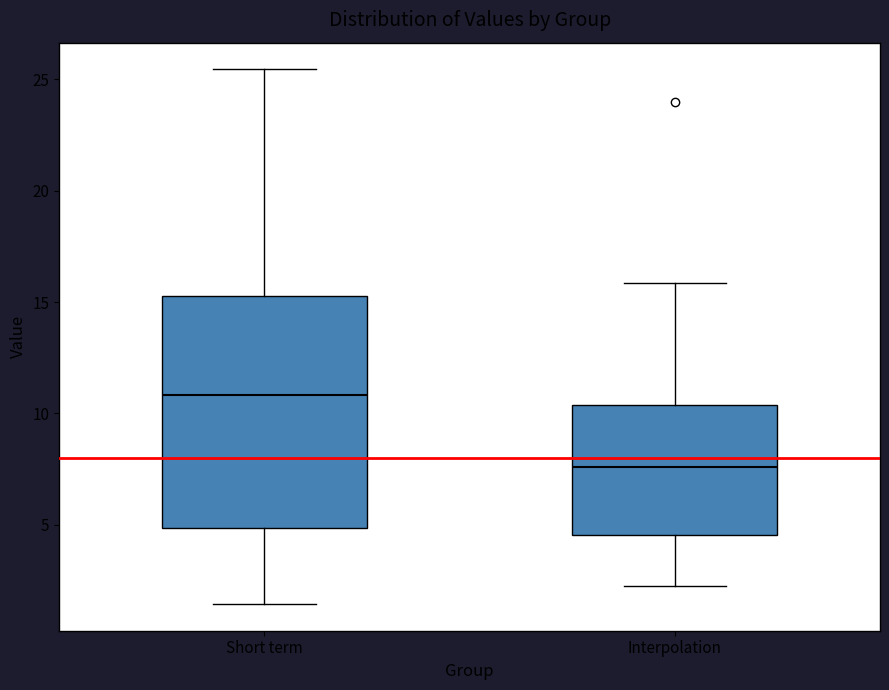

Which box's median line is the lowest?

Interpolation